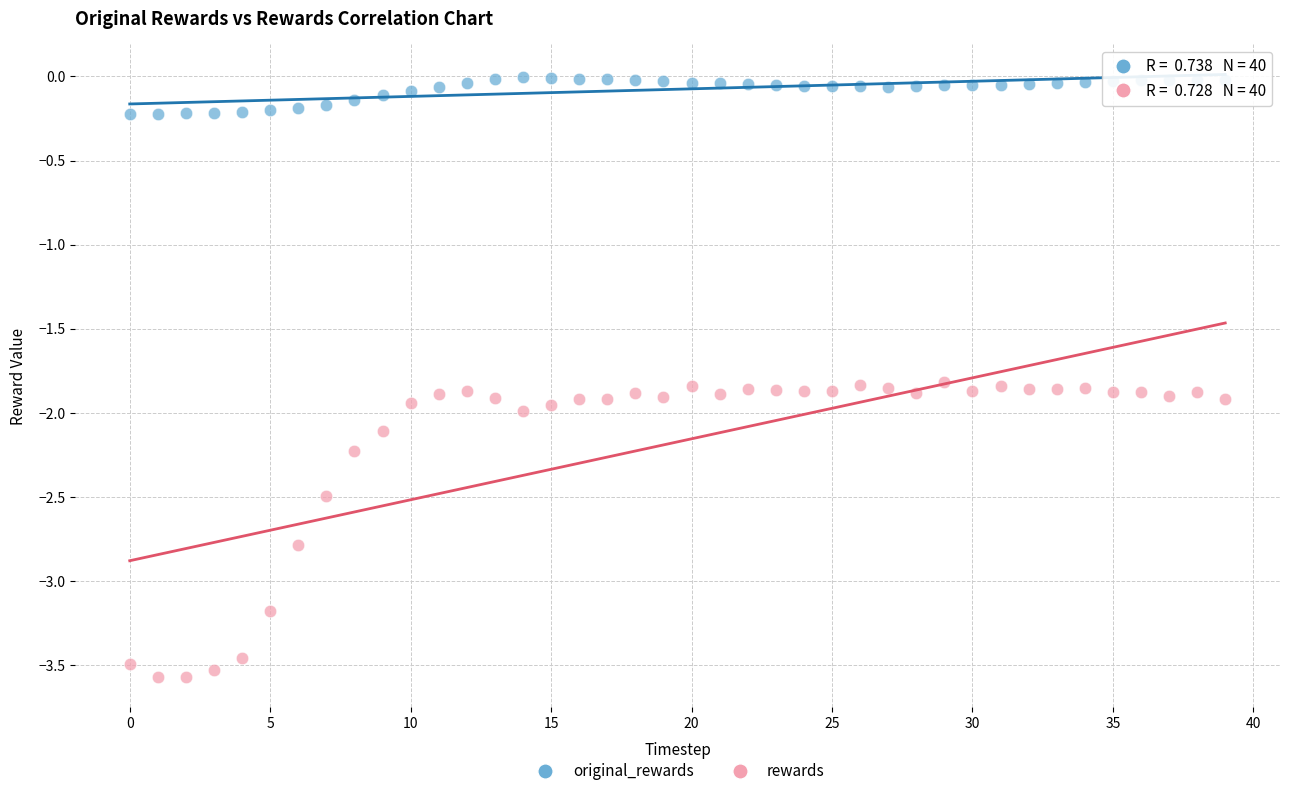

Which series contains the highest Y value?

original_rewards